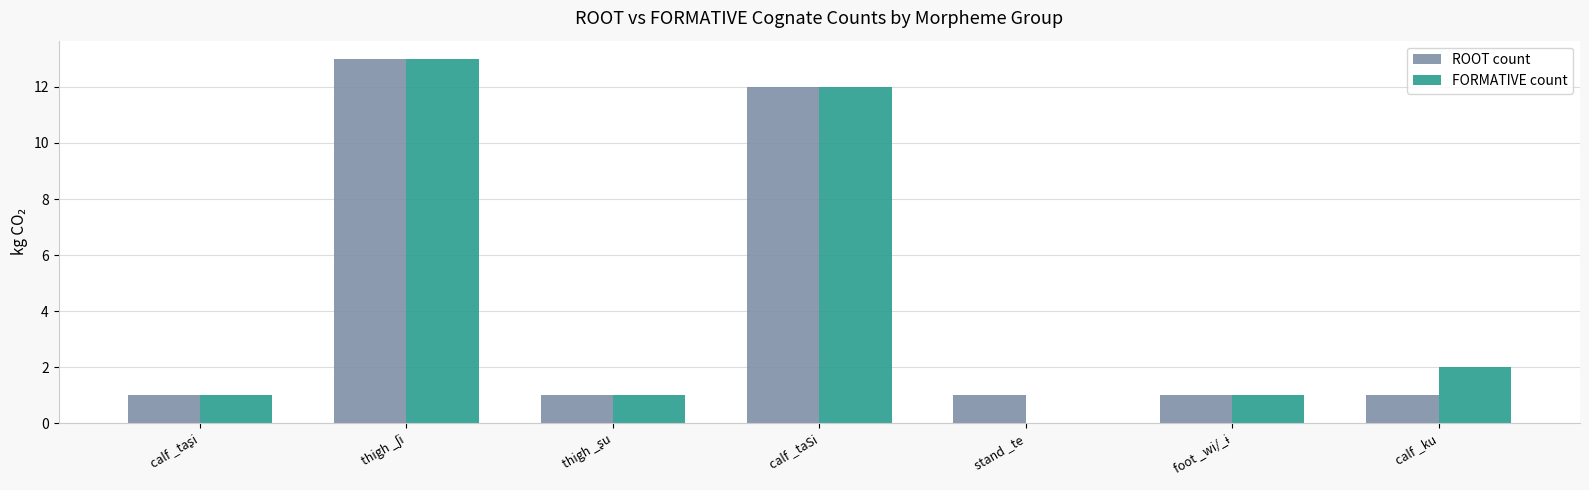

How many groups of bars are there?

7